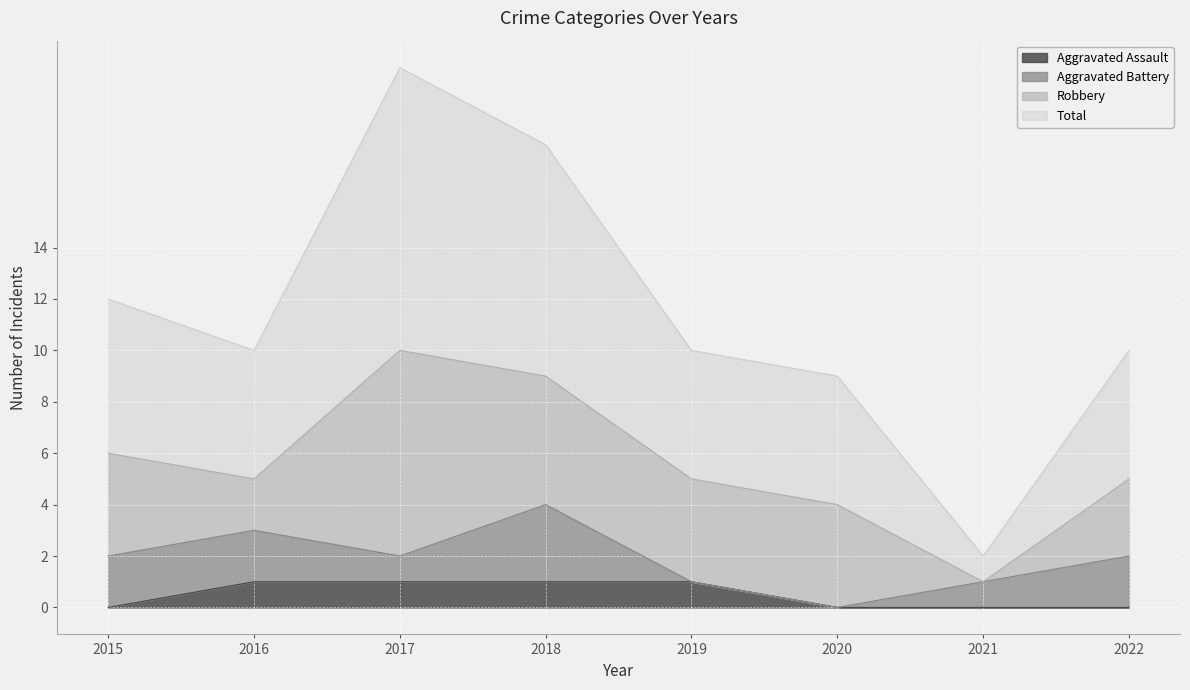

True or false: Aggravated Assault has a value of 0 at 2020.

True